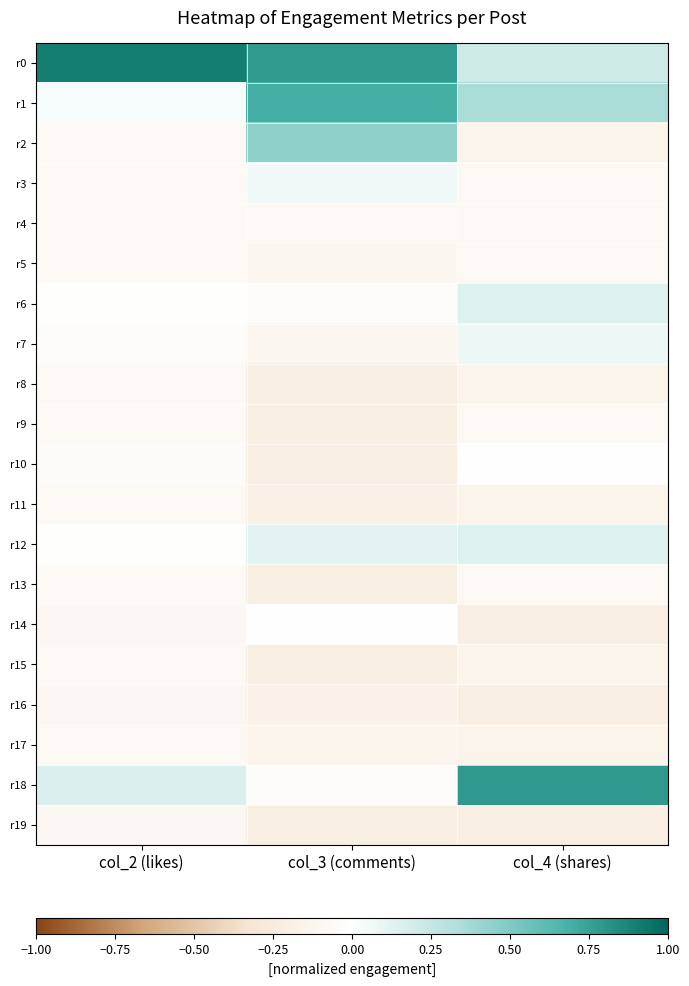

Reading right to left, transcribe all the data shown in this chart.

r0: col_4 (shares)=0.2	col_3 (comments)=0.8	col_2 (likes)=0.9
r1: col_4 (shares)=0.4	col_3 (comments)=0.7	col_2 (likes)=0.0
r2: col_4 (shares)=-0.1	col_3 (comments)=0.4	col_2 (likes)=-0.1
r3: col_4 (shares)=-0.1	col_3 (comments)=0.1	col_2 (likes)=-0.1
r4: col_4 (shares)=-0.1	col_3 (comments)=-0.1	col_2 (likes)=-0.1
r5: col_4 (shares)=-0.1	col_3 (comments)=-0.1	col_2 (likes)=-0.1
r6: col_4 (shares)=0.1	col_3 (comments)=-0.0	col_2 (likes)=-0.0
r7: col_4 (shares)=0.1	col_3 (comments)=-0.1	col_2 (likes)=-0.0
r8: col_4 (shares)=-0.1	col_3 (comments)=-0.2	col_2 (likes)=-0.1
r9: col_4 (shares)=-0.1	col_3 (comments)=-0.2	col_2 (likes)=-0.1
r10: col_4 (shares)=0.0	col_3 (comments)=-0.2	col_2 (likes)=-0.0
r11: col_4 (shares)=-0.1	col_3 (comments)=-0.2	col_2 (likes)=-0.1
r12: col_4 (shares)=0.1	col_3 (comments)=0.1	col_2 (likes)=-0.0
r13: col_4 (shares)=-0.1	col_3 (comments)=-0.2	col_2 (likes)=-0.1
r14: col_4 (shares)=-0.2	col_3 (comments)=-0.0	col_2 (likes)=-0.1
r15: col_4 (shares)=-0.1	col_3 (comments)=-0.2	col_2 (likes)=-0.1
r16: col_4 (shares)=-0.2	col_3 (comments)=-0.2	col_2 (likes)=-0.1
r17: col_4 (shares)=-0.1	col_3 (comments)=-0.1	col_2 (likes)=-0.1
r18: col_4 (shares)=0.8	col_3 (comments)=-0.0	col_2 (likes)=0.2
r19: col_4 (shares)=-0.2	col_3 (comments)=-0.2	col_2 (likes)=-0.1